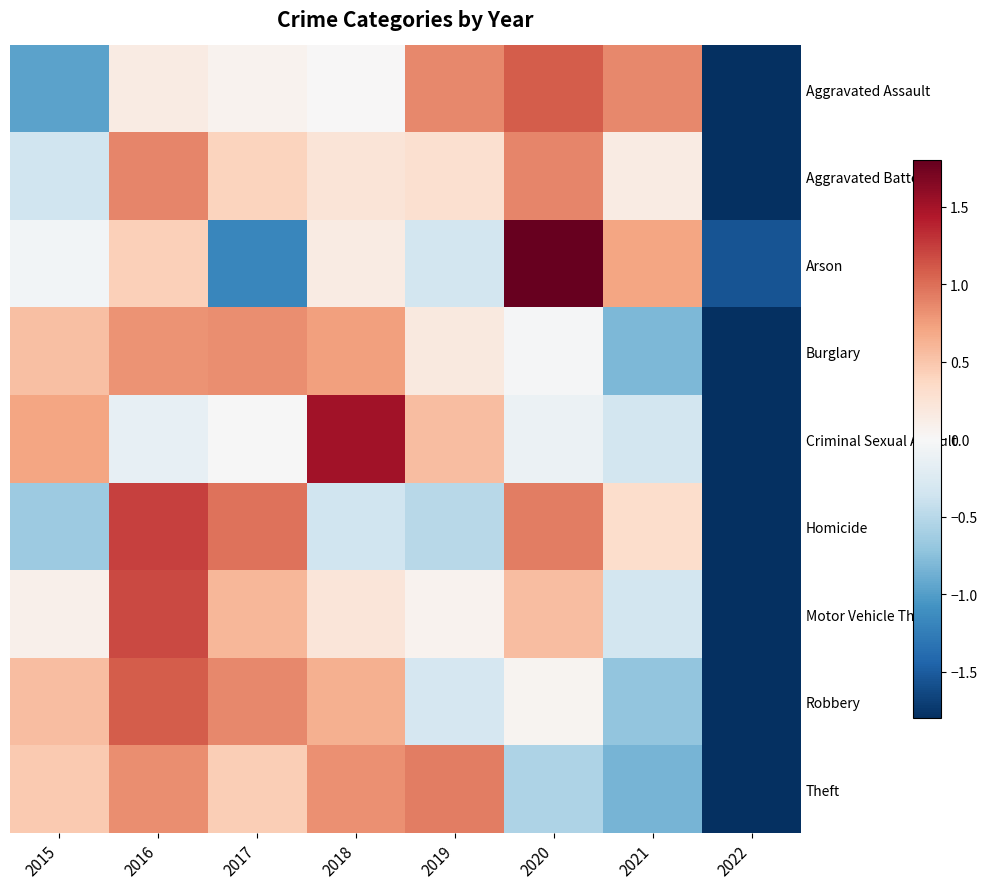

What is the total value across all series at 2019?

1.7